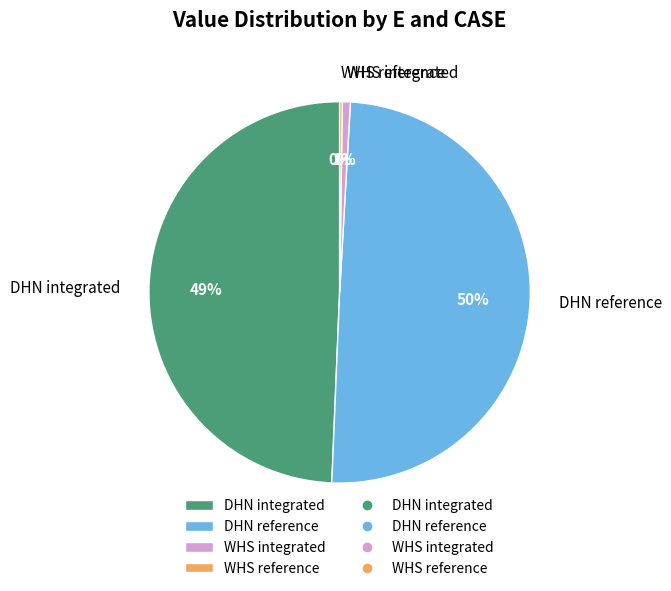

Is it true that WHS integrated is 11% of the pie?

False